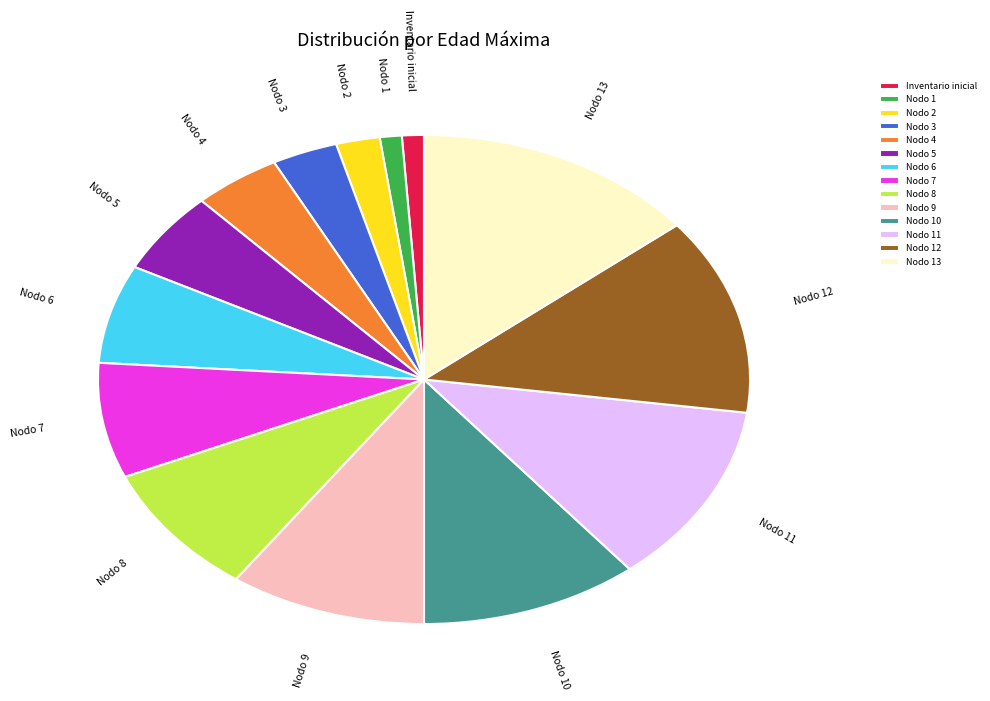

Is the sum of Nodo 6 and Nodo 3 greater than half?

No